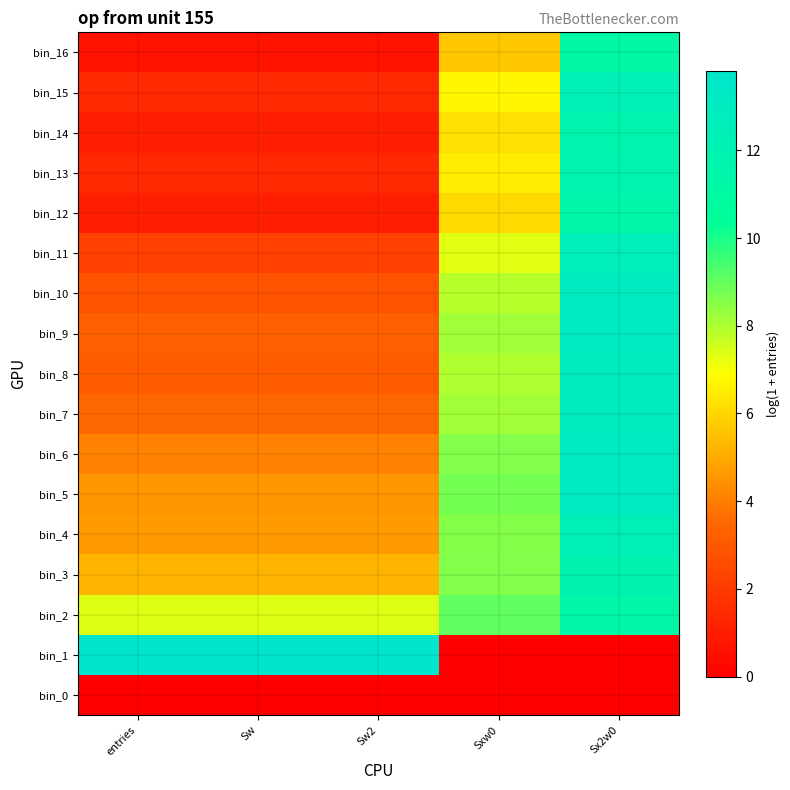

Reading left to right, extract all data points from this chart.

bin_0: entries=0.0	Sw=0.0	Sw2=0.0	Sxw0=0.0	Sx2w0=0.0
bin_1: entries=13.8	Sw=13.8	Sw2=13.8	Sxw0=0.0	Sx2w0=0.0
bin_2: entries=7.4	Sw=7.4	Sw2=7.4	Sxw0=9.0	Sx2w0=11.4
bin_3: entries=5.2	Sw=5.2	Sw2=5.2	Sxw0=8.6	Sx2w0=12.0
bin_4: entries=4.6	Sw=4.6	Sw2=4.6	Sxw0=8.6	Sx2w0=12.5
bin_5: entries=4.5	Sw=4.5	Sw2=4.5	Sxw0=8.8	Sx2w0=13.1
bin_6: entries=4.1	Sw=4.1	Sw2=4.1	Sxw0=8.6	Sx2w0=13.1
bin_7: entries=3.5	Sw=3.5	Sw2=3.5	Sxw0=8.2	Sx2w0=12.9
bin_8: entries=3.1	Sw=3.1	Sw2=3.1	Sxw0=8.0	Sx2w0=12.8
bin_9: entries=3.2	Sw=3.2	Sw2=3.2	Sxw0=8.2	Sx2w0=13.2
bin_10: entries=2.8	Sw=2.8	Sw2=2.8	Sxw0=7.9	Sx2w0=13.0
bin_11: entries=2.2	Sw=2.2	Sw2=2.2	Sxw0=7.3	Sx2w0=12.5
bin_12: entries=1.1	Sw=1.1	Sw2=1.1	Sxw0=6.1	Sx2w0=11.4
bin_13: entries=1.4	Sw=1.4	Sw2=1.4	Sxw0=6.5	Sx2w0=12.0
bin_14: entries=1.1	Sw=1.1	Sw2=1.1	Sxw0=6.2	Sx2w0=11.7
bin_15: entries=1.4	Sw=1.4	Sw2=1.4	Sxw0=6.7	Sx2w0=12.3
bin_16: entries=0.7	Sw=0.7	Sw2=0.7	Sxw0=5.7	Sx2w0=11.3